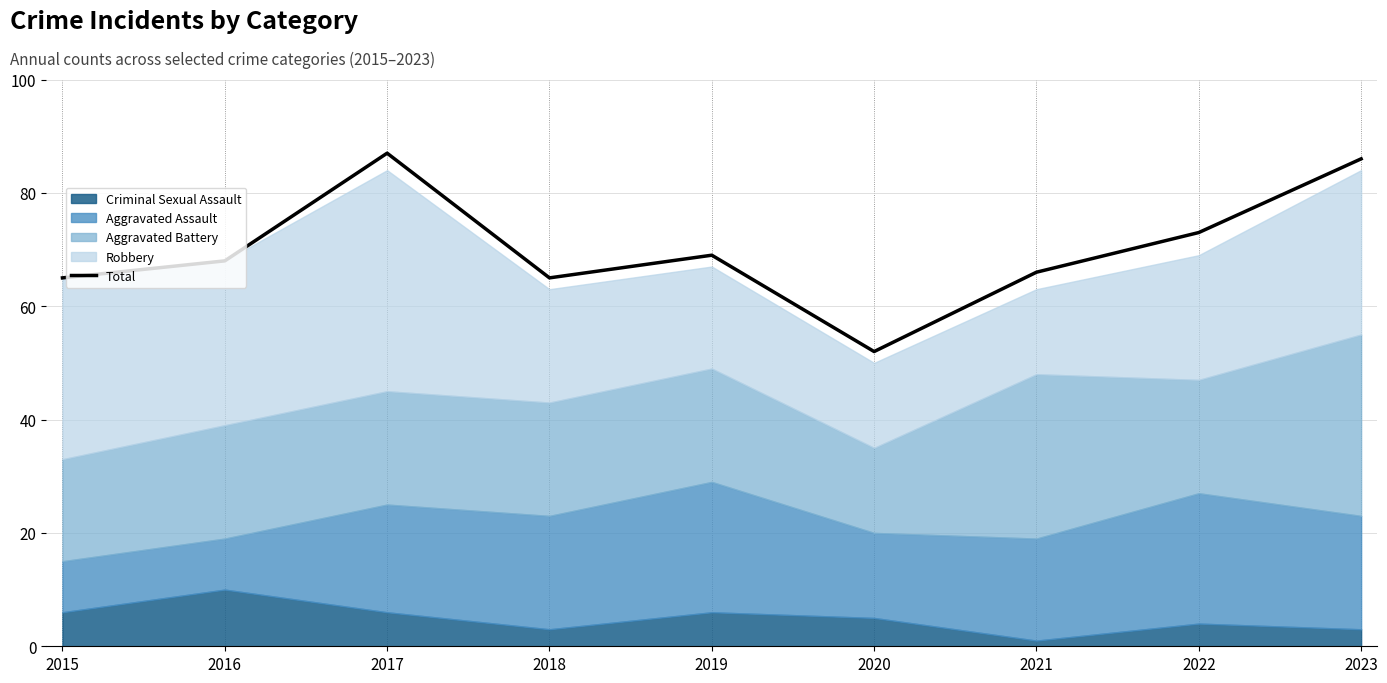

Which has a higher value, 2022 or 2019?

2022